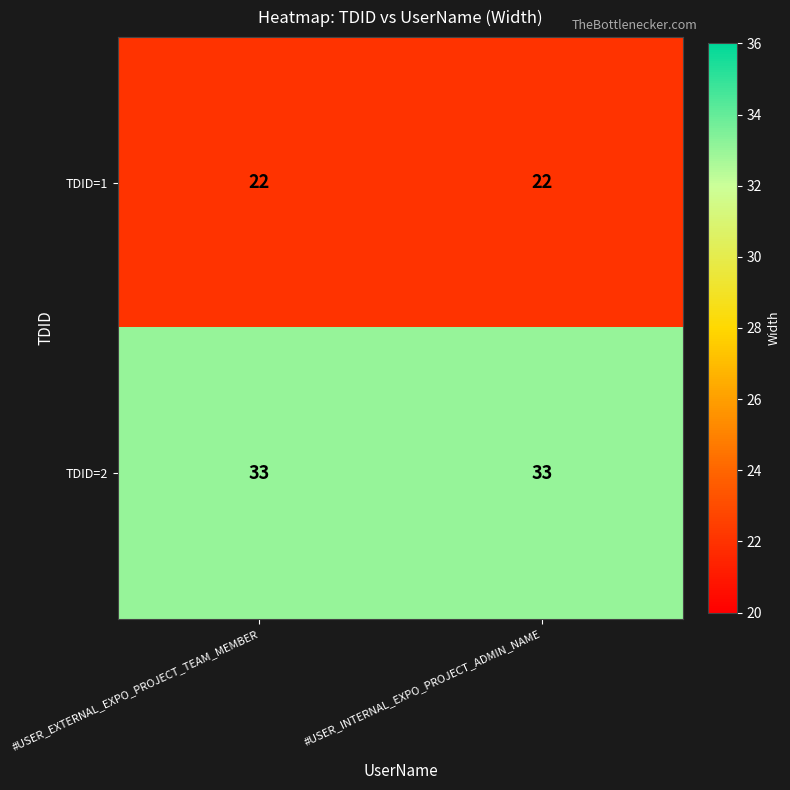

What is the average value of the TDID=1 series?

22